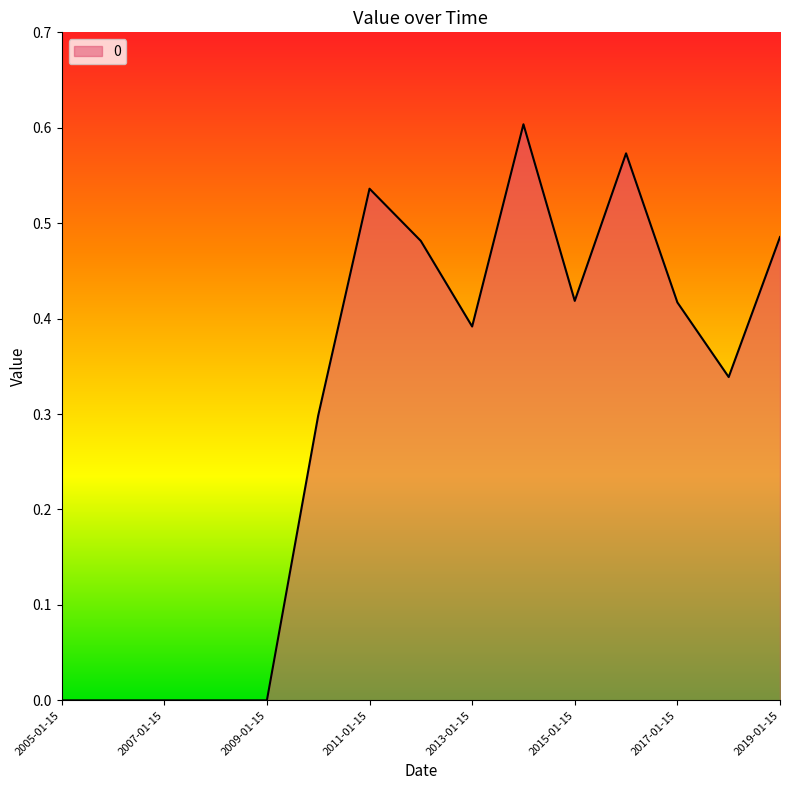

How many values are between 0 and 1?

15